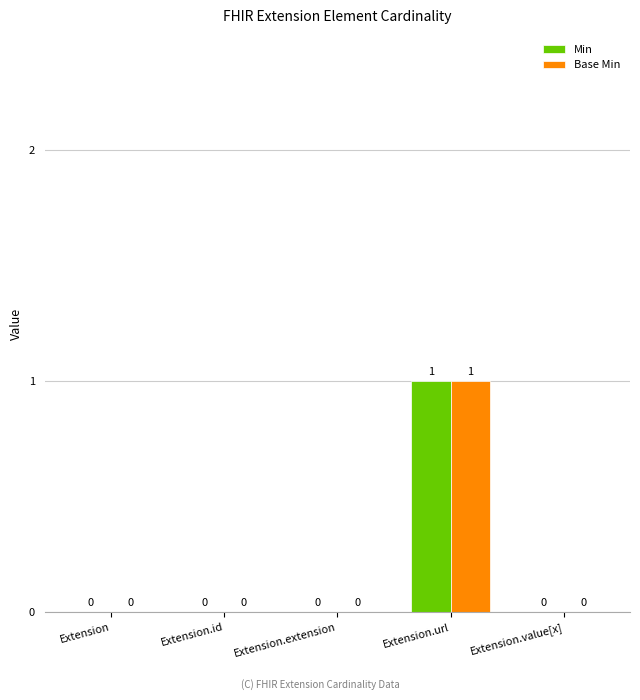

At which category is the sum across all series the highest?

Extension.url